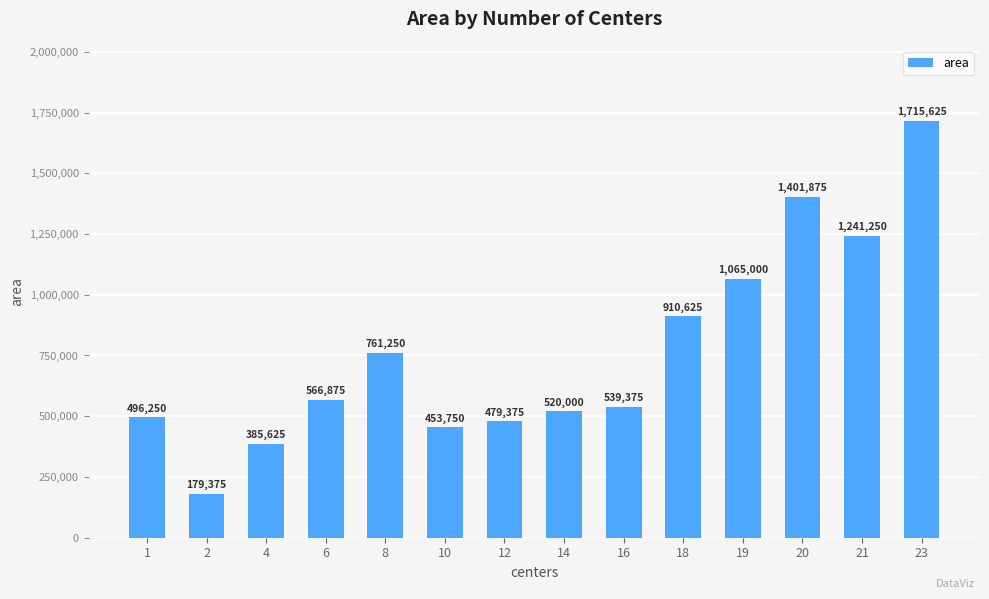

Which category has the lowest value across all series?

2